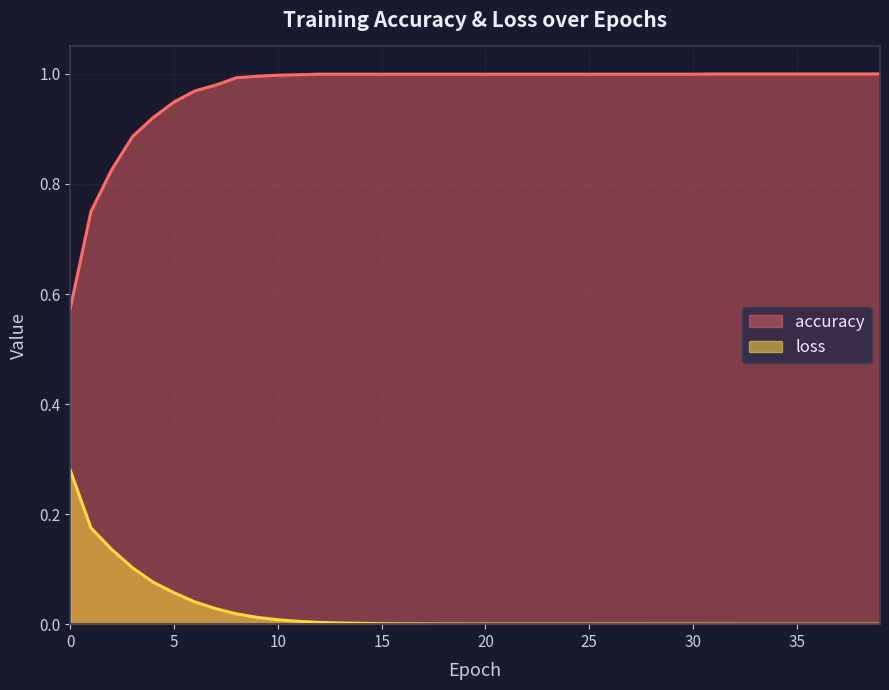

Reading right to left, transcribe all the data shown in this chart.

accuracy: 39=1.0	38=1.0	37=1.0	36=1.0	35=1.0	34=1.0	33=1.0	32=1.0	31=1.0	30=1.0	29=1.0	28=1.0	27=1.0	26=1.0	25=1.0	24=1.0	23=1.0	22=1.0	21=1.0	20=1.0	19=1.0	18=1.0	17=1.0	16=1.0	15=1.0	14=1.0	13=1.0	12=1.0	11=1.0	10=1.0	9=1.0	8=1.0	7=1.0	6=1.0	5=0.9	4=0.9	3=0.9	2=0.8	1=0.8	0=0.6
loss: 39=0.0	38=0.0	37=0.0	36=0.0	35=0.0	34=0.0	33=0.0	32=0.0	31=0.0	30=0.0	29=0.0	28=0.0	27=0.0	26=0.0	25=0.0	24=0.0	23=0.0	22=0.0	21=0.0	20=0.0	19=0.0	18=0.0	17=0.0	16=0.0	15=0.0	14=0.0	13=0.0	12=0.0	11=0.0	10=0.0	9=0.0	8=0.0	7=0.0	6=0.0	5=0.1	4=0.1	3=0.1	2=0.1	1=0.2	0=0.3